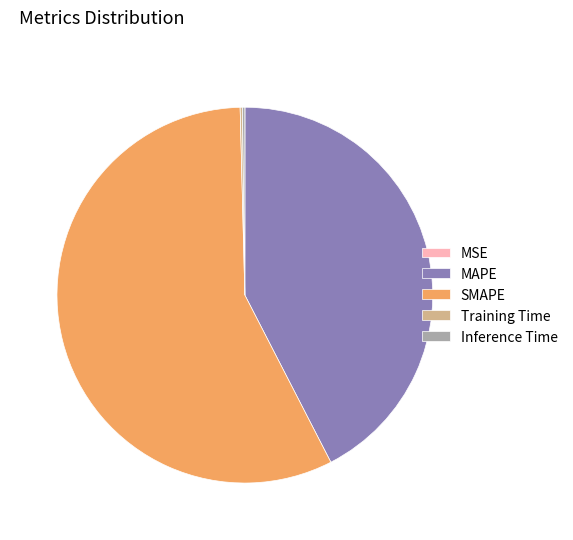

True or false: MAPE accounts for 42% of the total.

True